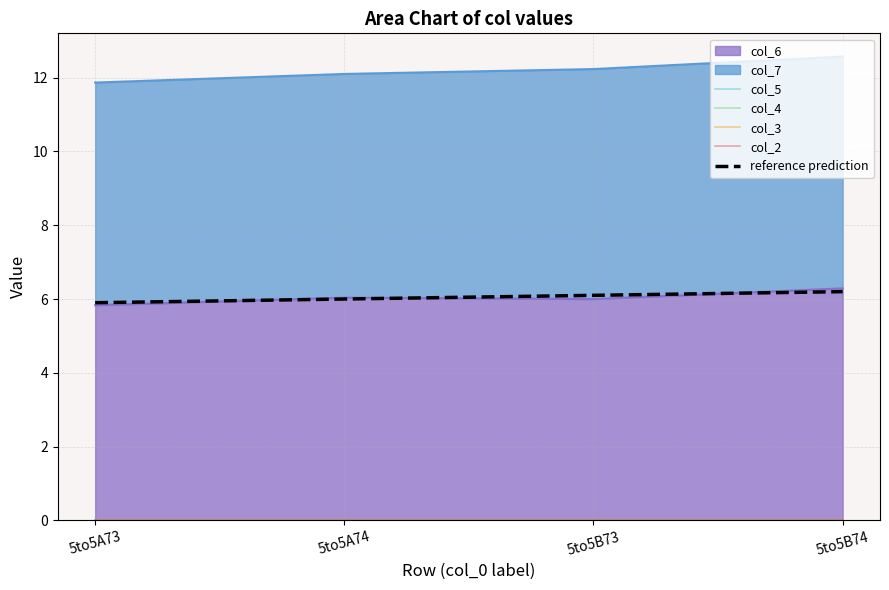

What is the lowest value of the reference prediction series?

5.9